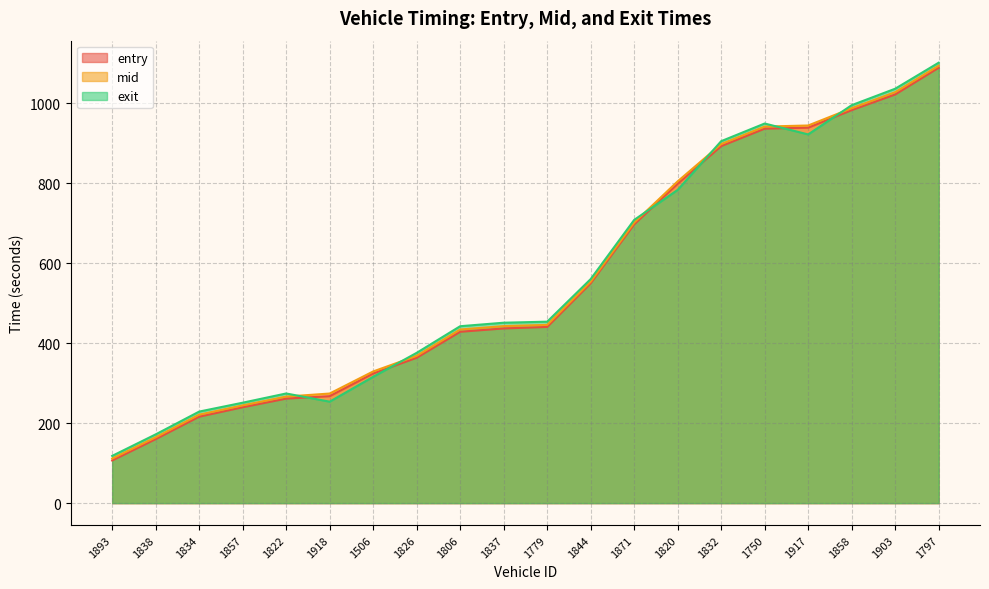

List the series in order of their peak value, highest first.

exit, mid, entry